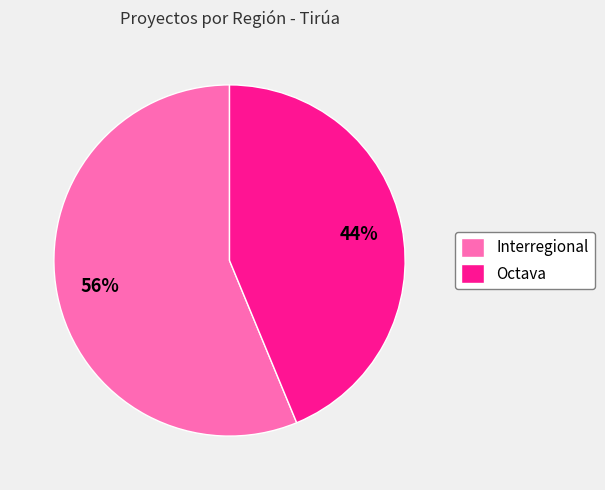

To the nearest percent, what percentage of the pie is Octava?

44%